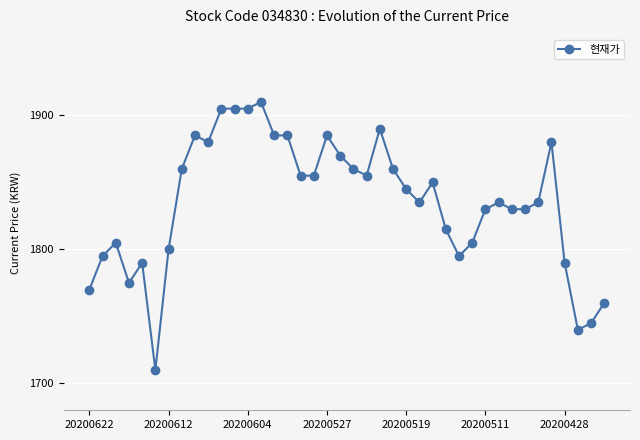

How many data points are less than 1845?

20